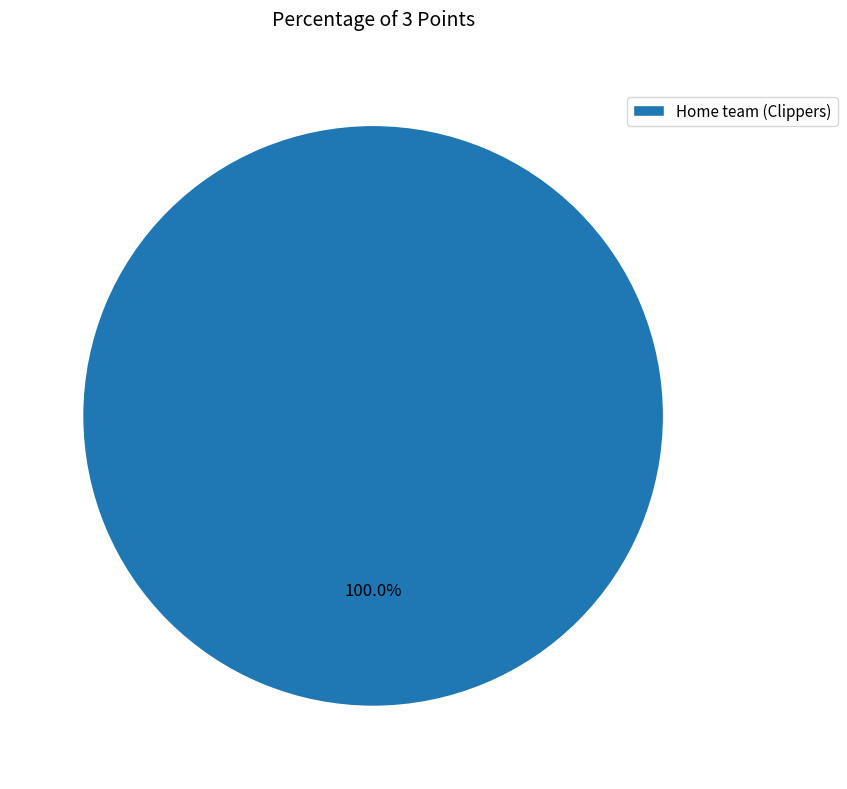

Rank the categories by value from lowest to highest.

Home team (Clippers)